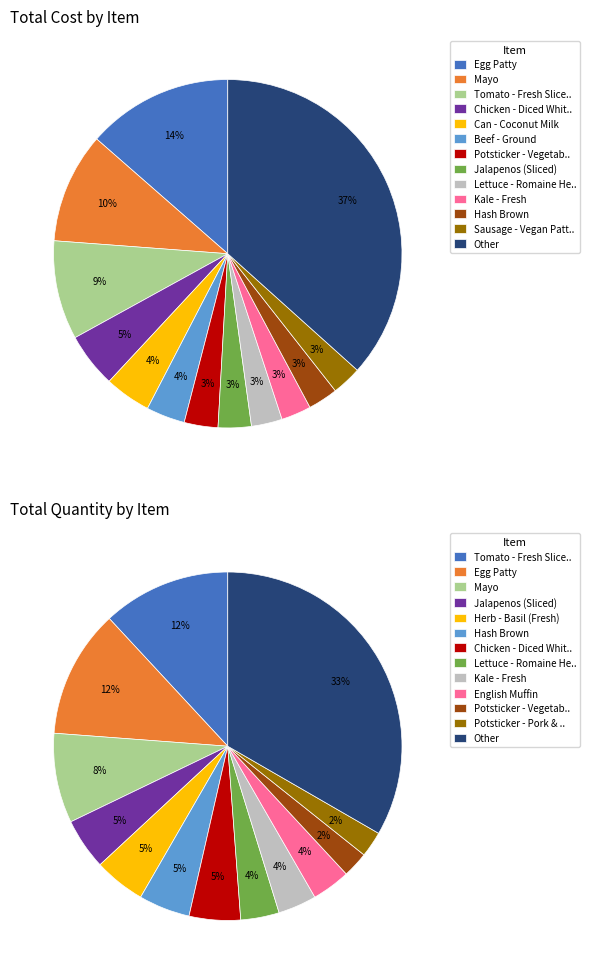

Does Beef - Ground represent more than half of the total?

No